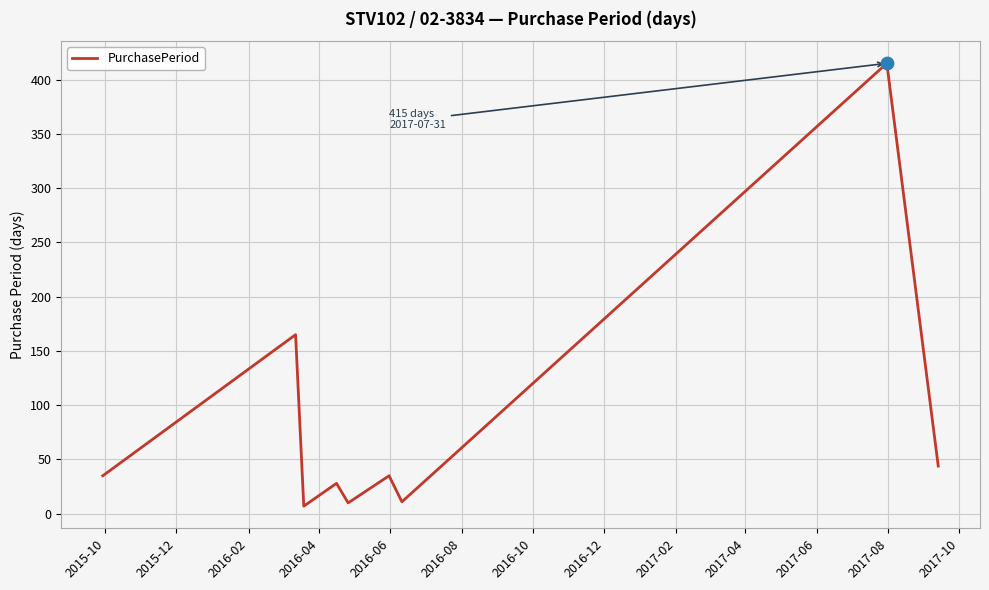

What is the maximum value shown in the chart?

415